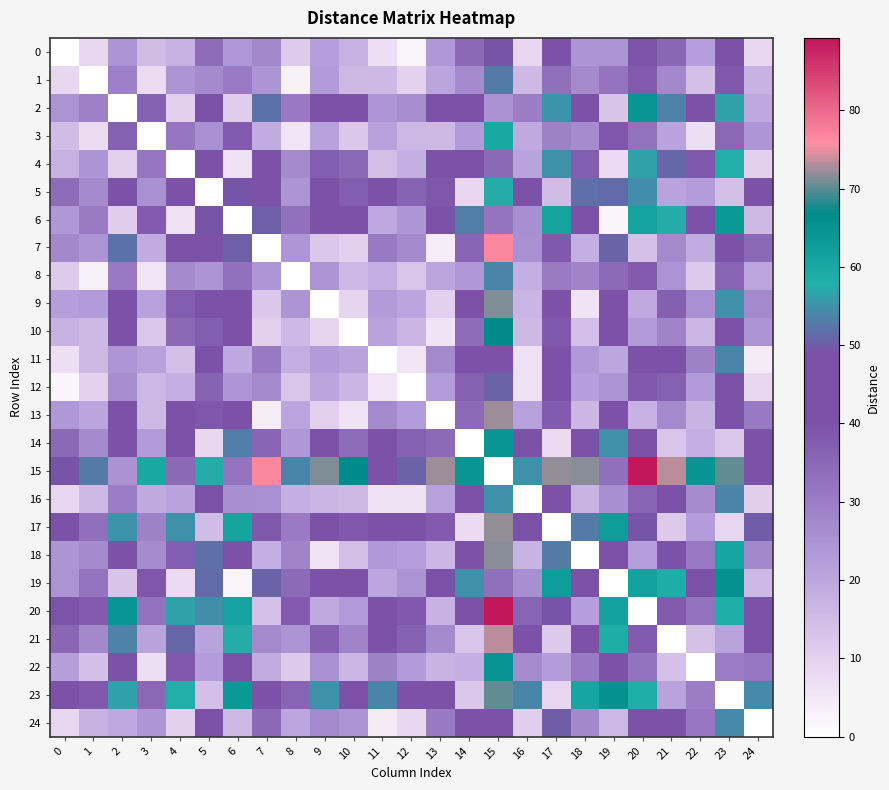

What is the spread (max minus min) of values at 1?

52.8